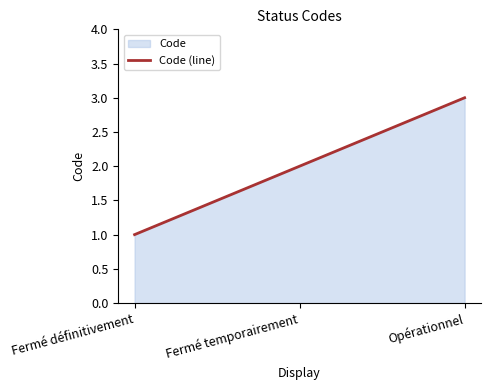

At which category does the chart reach its peak across all series?

Opérationnel